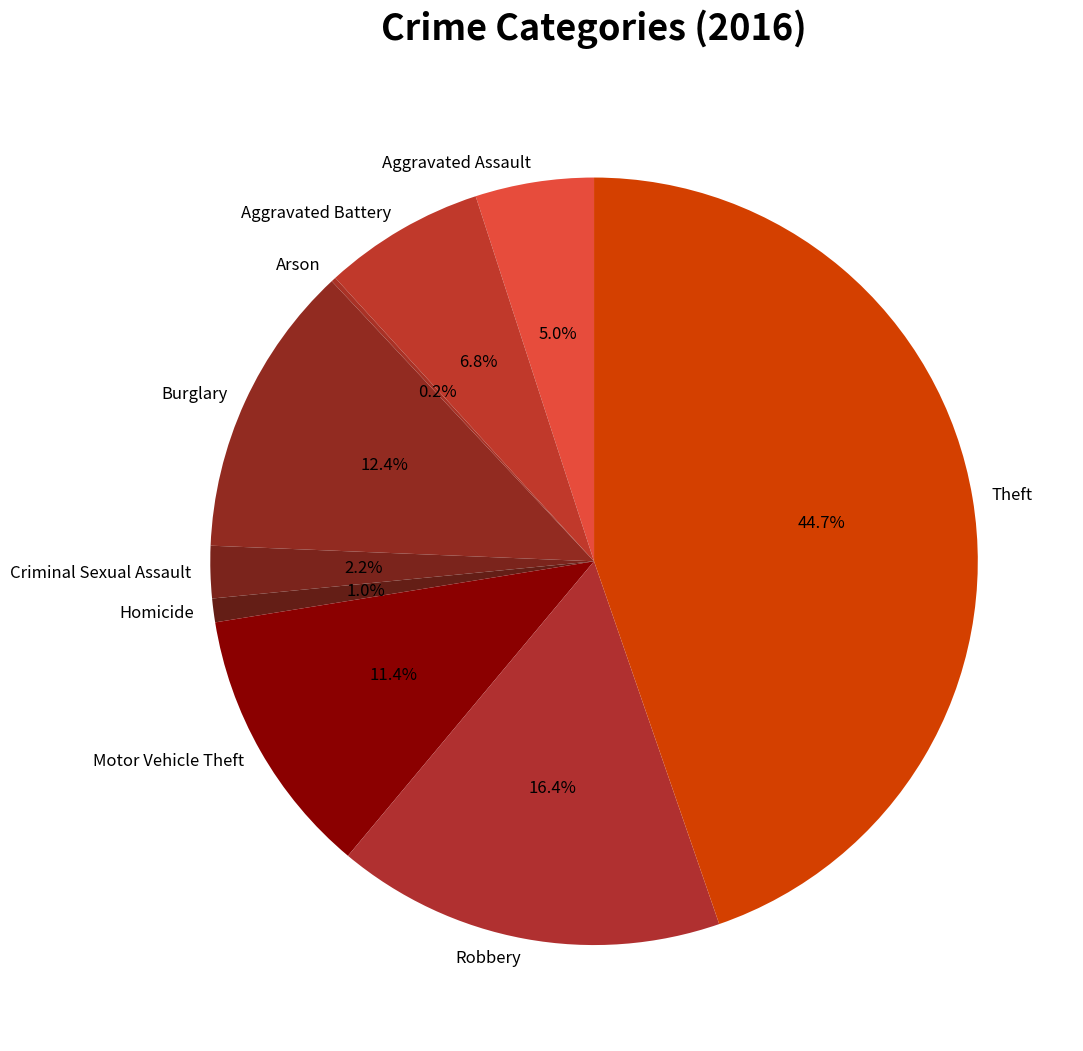

Which has a higher value, Burglary or Robbery?

Robbery